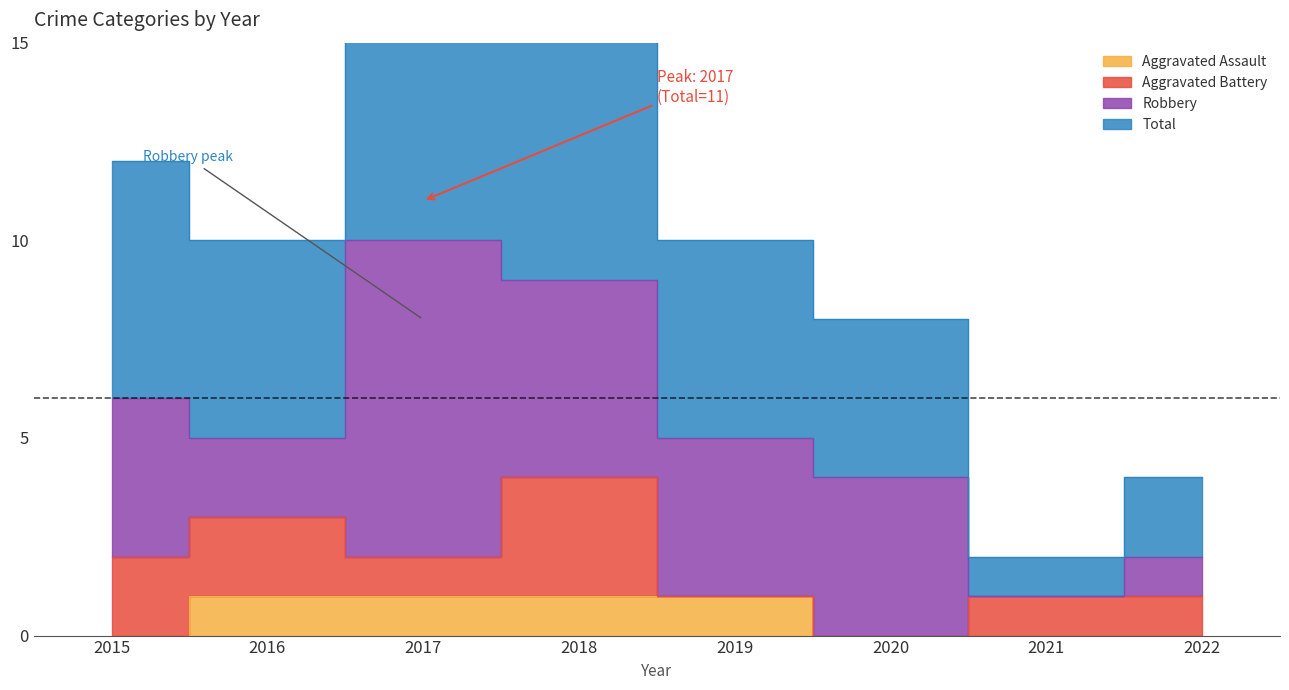

How many data points does each series have?

8